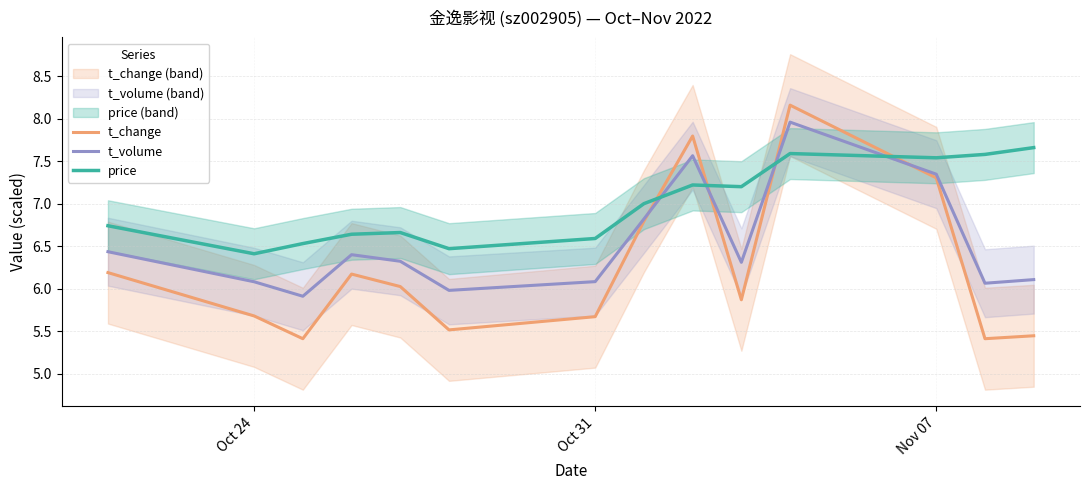

How many interior local peaks does the t_volume series have?

3